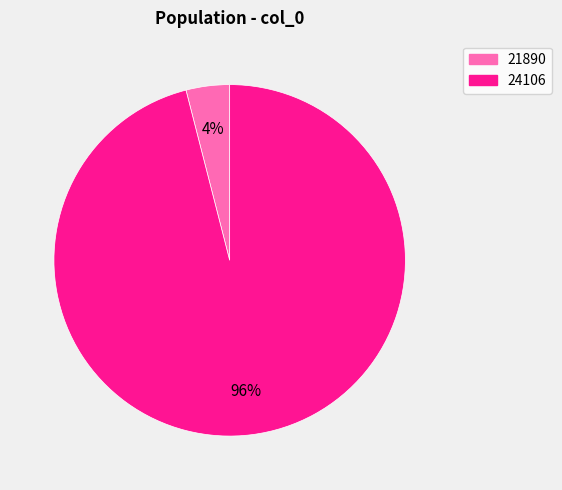

Is it true that 21890 is 4% of the pie?

True